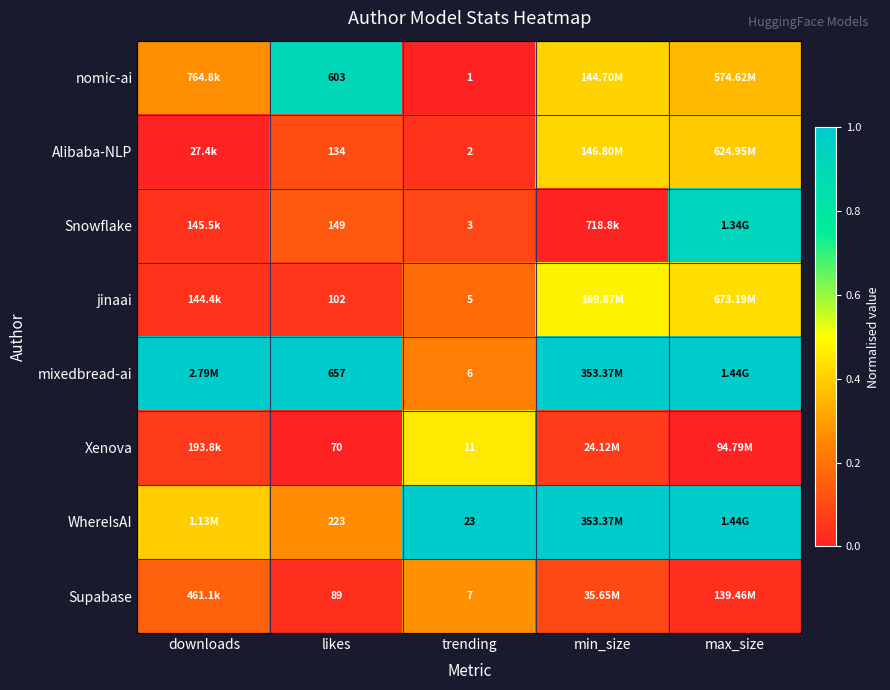

Which series changed the most between likes and trending?

mixedbread-ai